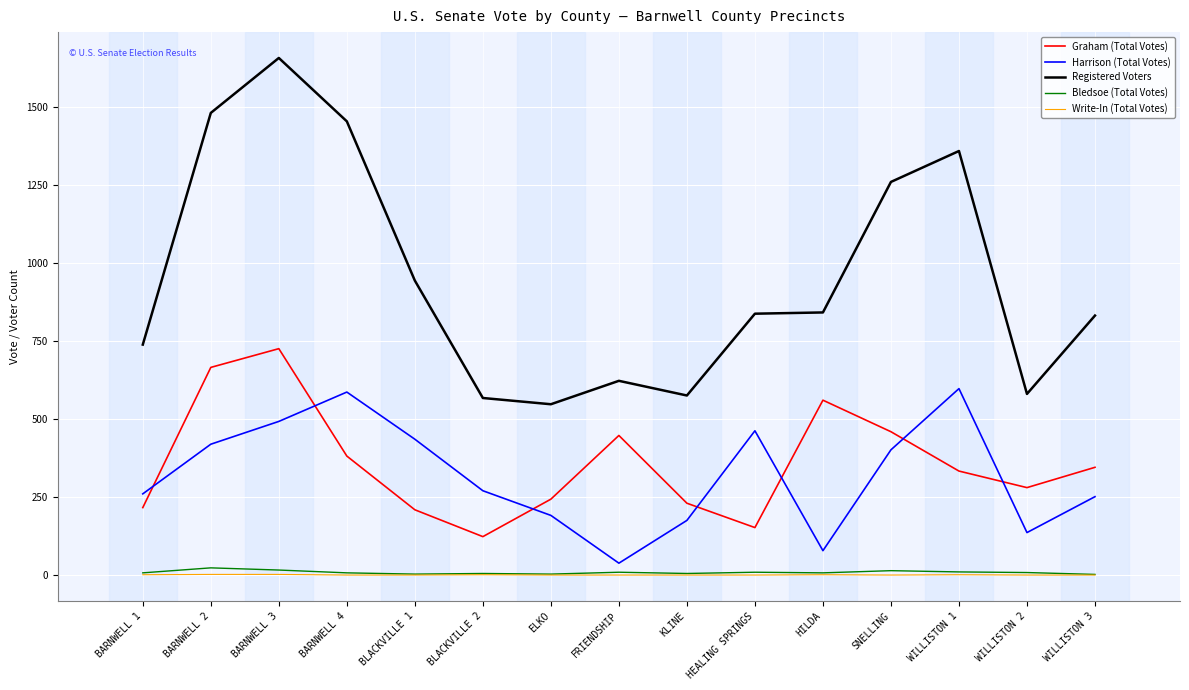

How many interior local valleys does the Graham (Total Votes) series have?

3